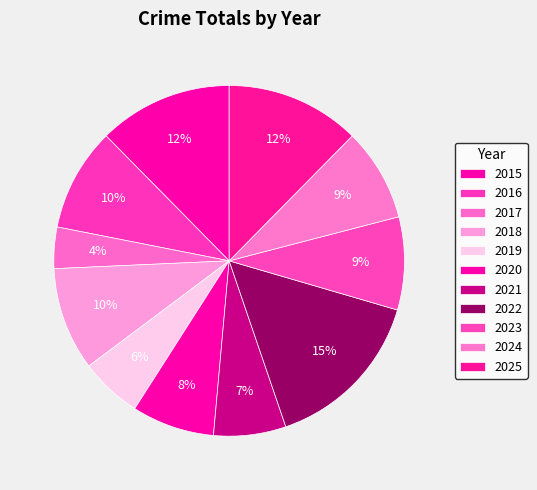

How many segments does this pie chart have?

11